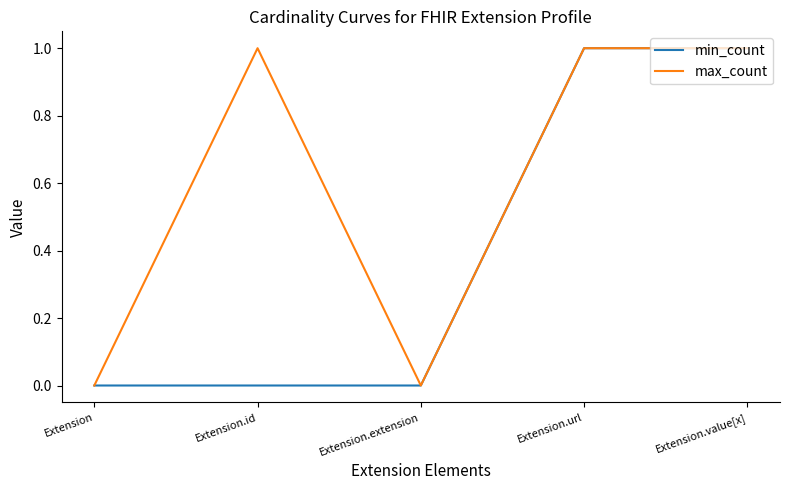

List the series in order of their overall mean, lowest first.

min_count, max_count